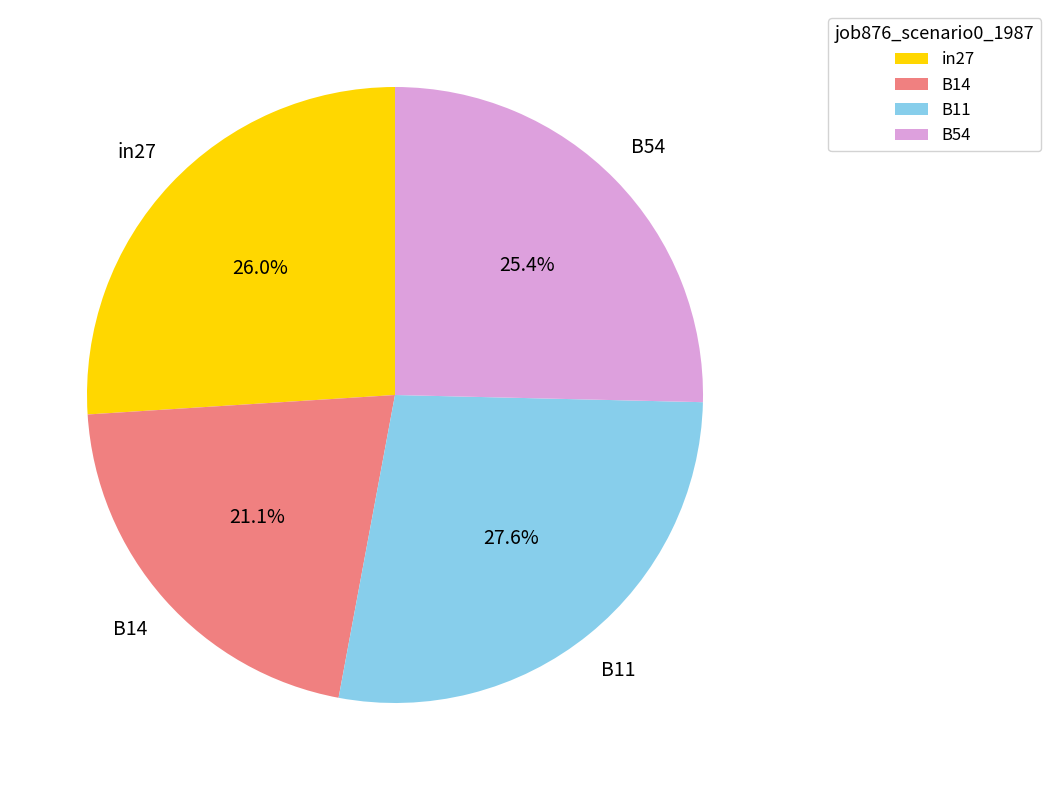

Does any single category account for the majority?

No